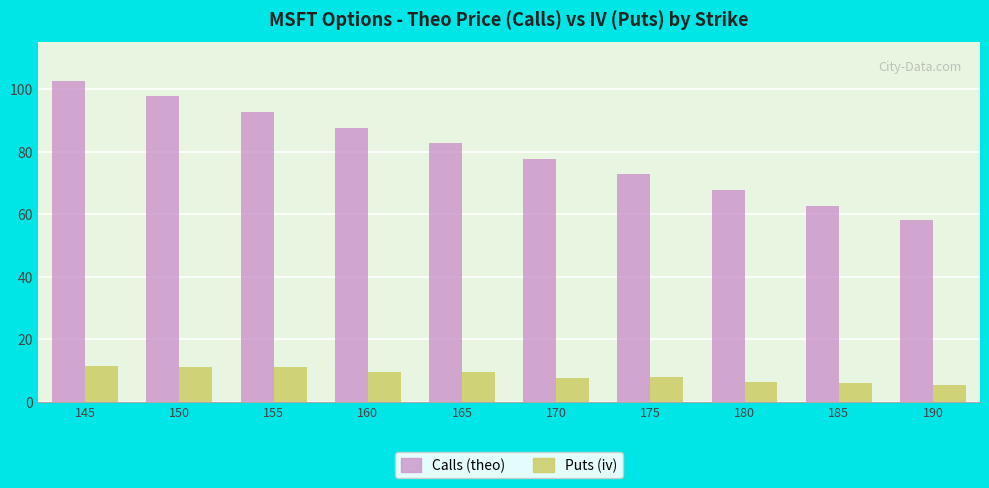

How many values in the Calls (theo) series exceed 82?

5